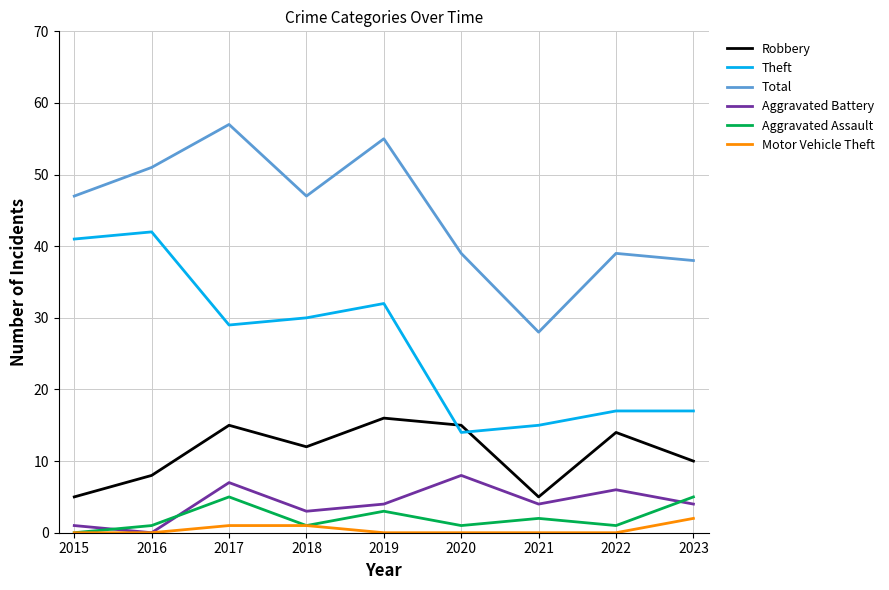

Where is Aggravated Assault nearest to the value 2?

2021